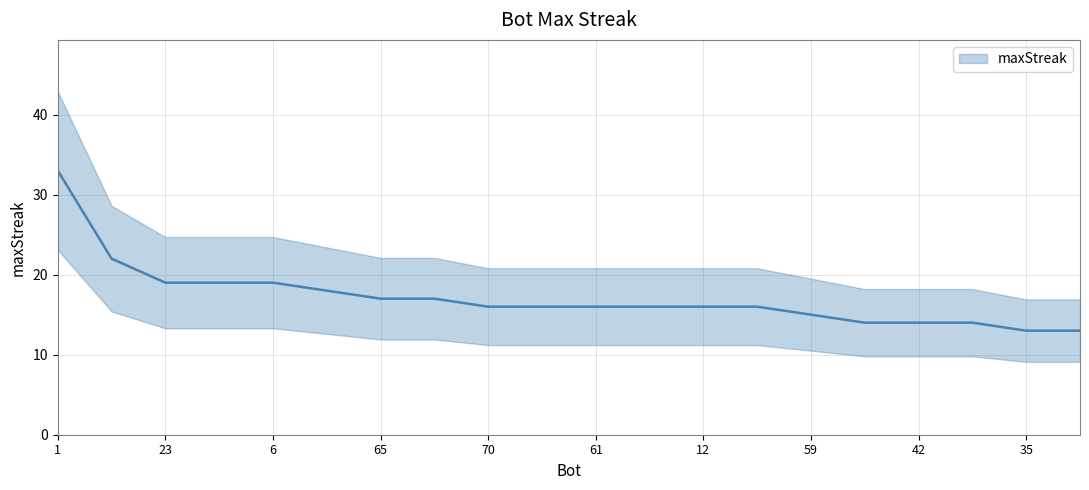

Reading right to left, extract all data points from this chart.

13=13	35=13	11=14	42=14	44=14	59=15	0=16	12=16	20=16	61=16	63=16	70=16	3=17	65=17	53=18	6=19	22=19	23=19	68=22	1=33